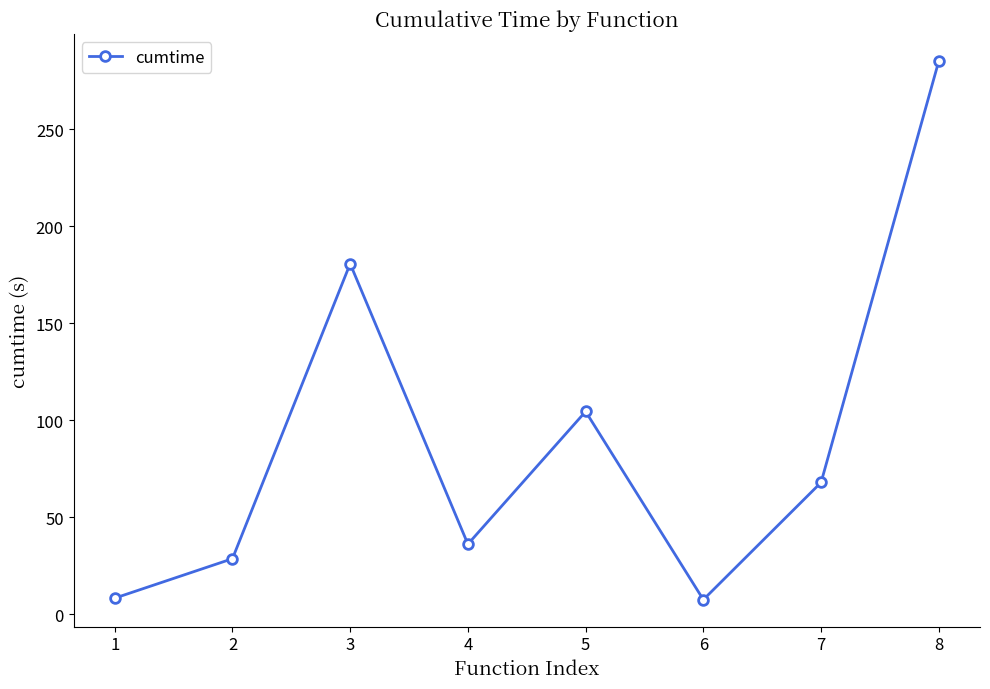

What is the sum of all values?

718.4